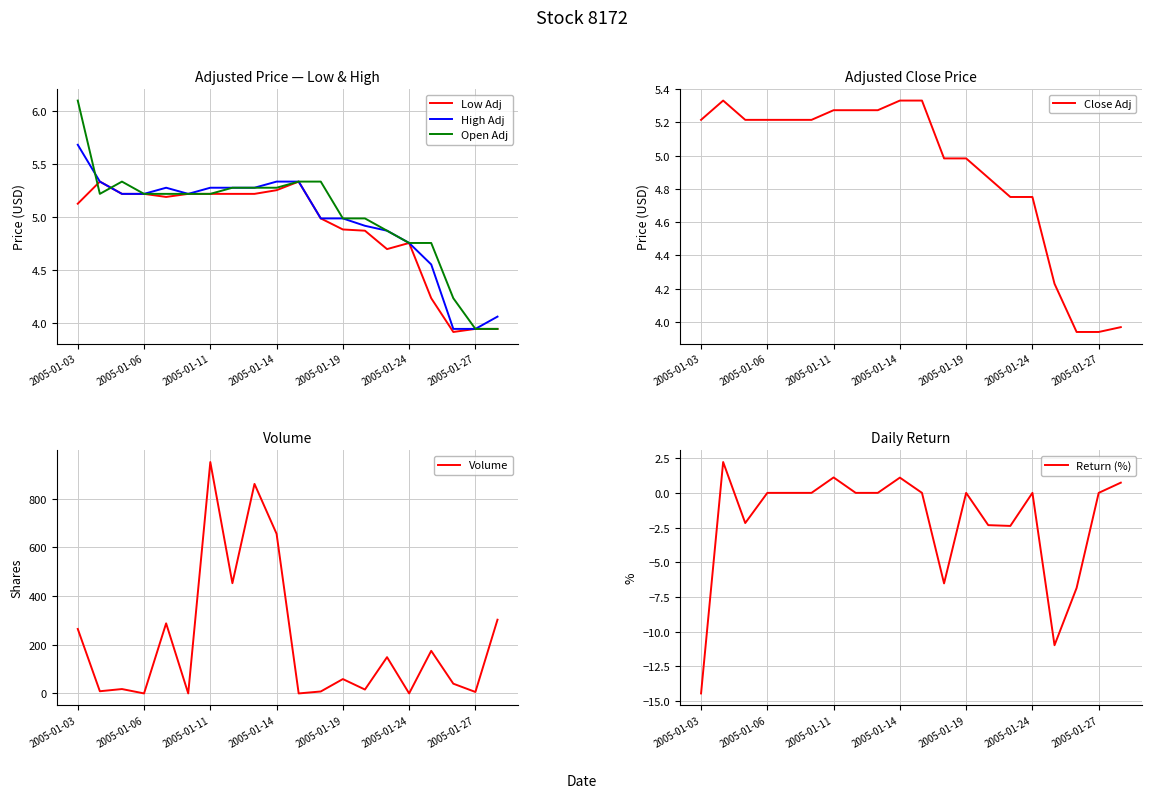

True or false: Low Adj has a value of 1.1 at 2005-01-27.

False